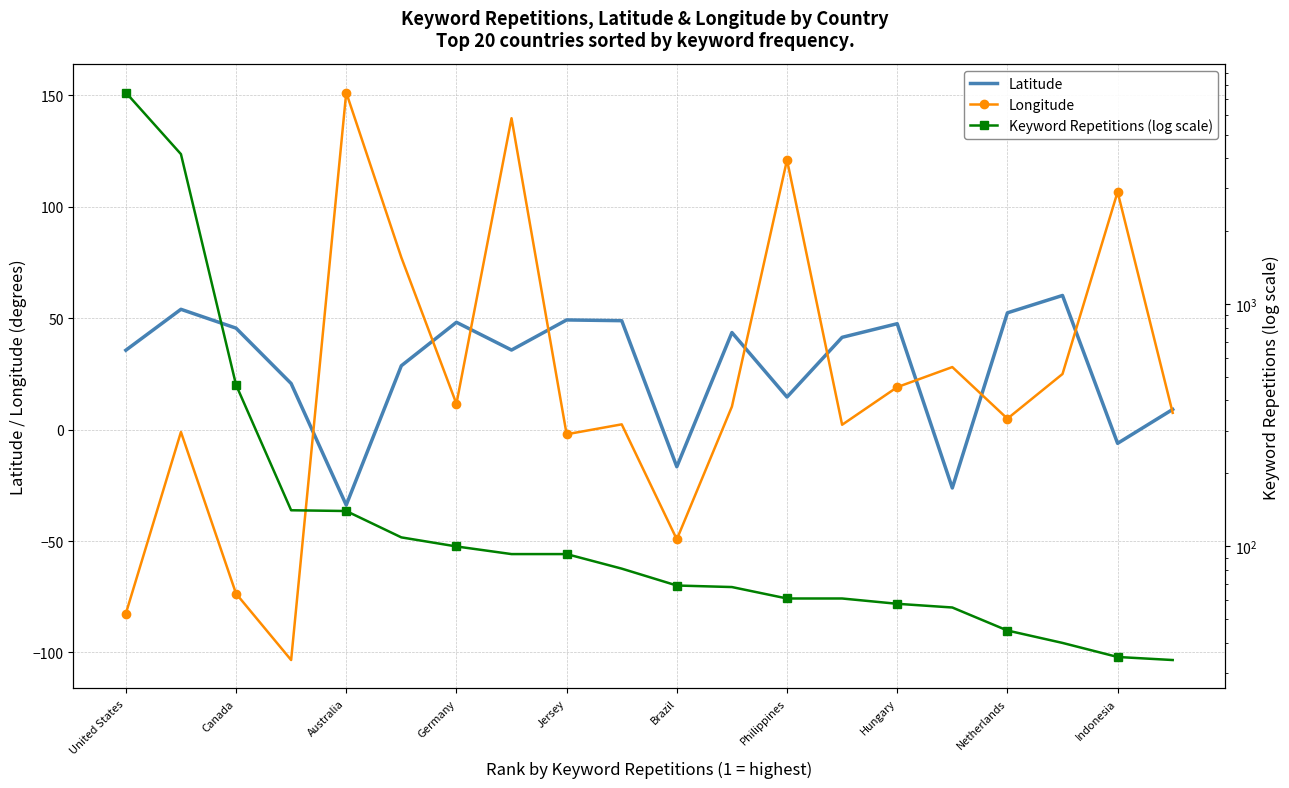

True or false: Latitude has a value of -6.6 at Brazil.

False